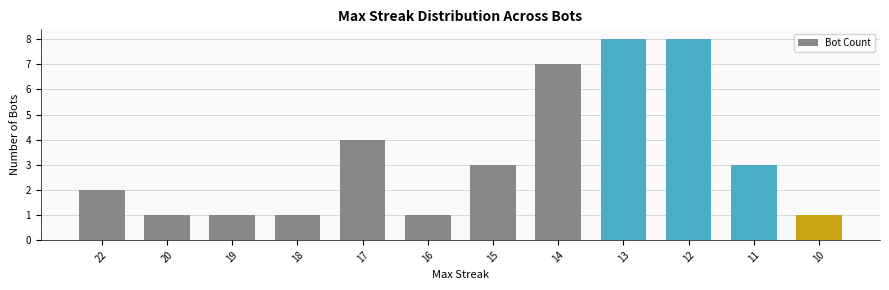

Count the values in the range 1 to 7.

10